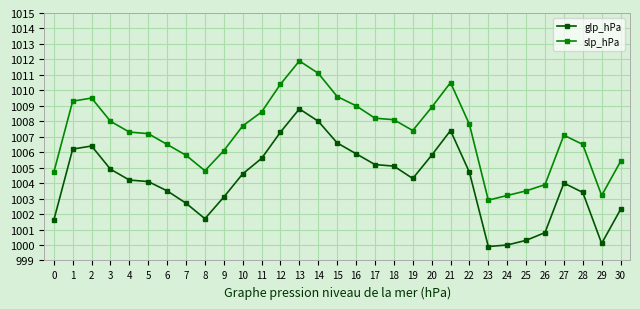

Reading left to right, extract all data points from this chart.

glp_hPa: 1001.6	1006.2	1006.4	1004.9	1004.2	1004.1	1003.5	1002.7	1001.7	1003.1	1004.6	1005.6	1007.3	1008.8	1008.0	1006.6	1005.9	1005.2	1005.1	1004.3	1005.8	1007.4	1004.7	999.9	1000.0	1000.3	1000.8	1004.0	1003.4	1000.1	1002.3
slp_hPa: 1004.7	1009.3	1009.5	1008.0	1007.3	1007.2	1006.5	1005.8	1004.8	1006.1	1007.7	1008.6	1010.4	1011.9	1011.1	1009.6	1009.0	1008.2	1008.1	1007.4	1008.9	1010.5	1007.8	1002.9	1003.2	1003.5	1003.9	1007.1	1006.5	1003.2	1005.4